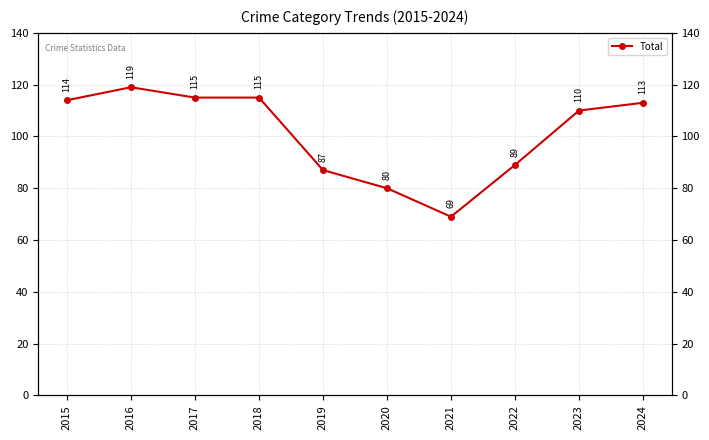

What is the value of the 1st point from the left?

114